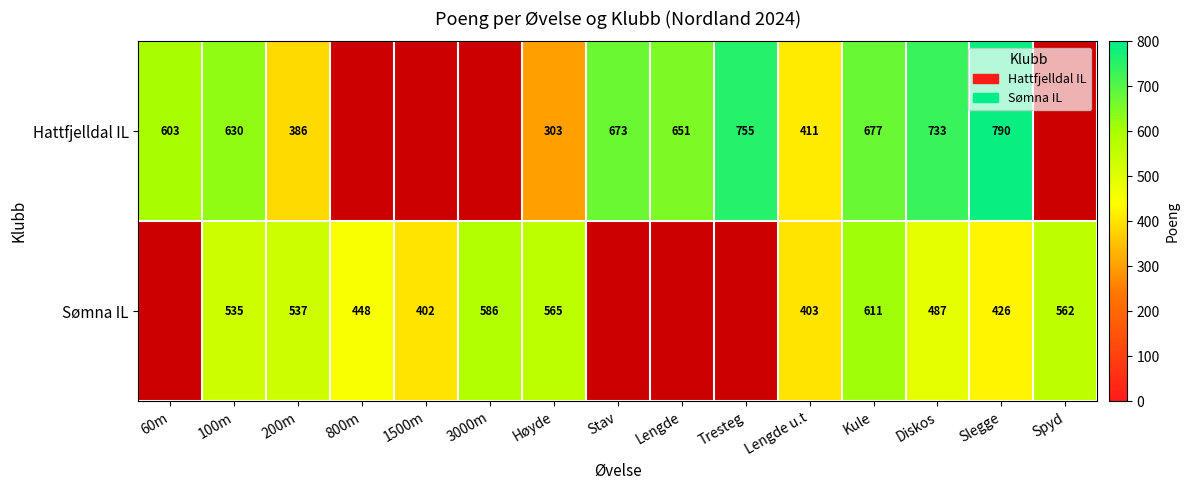

At how many categories does at least one series exceed 395?

15